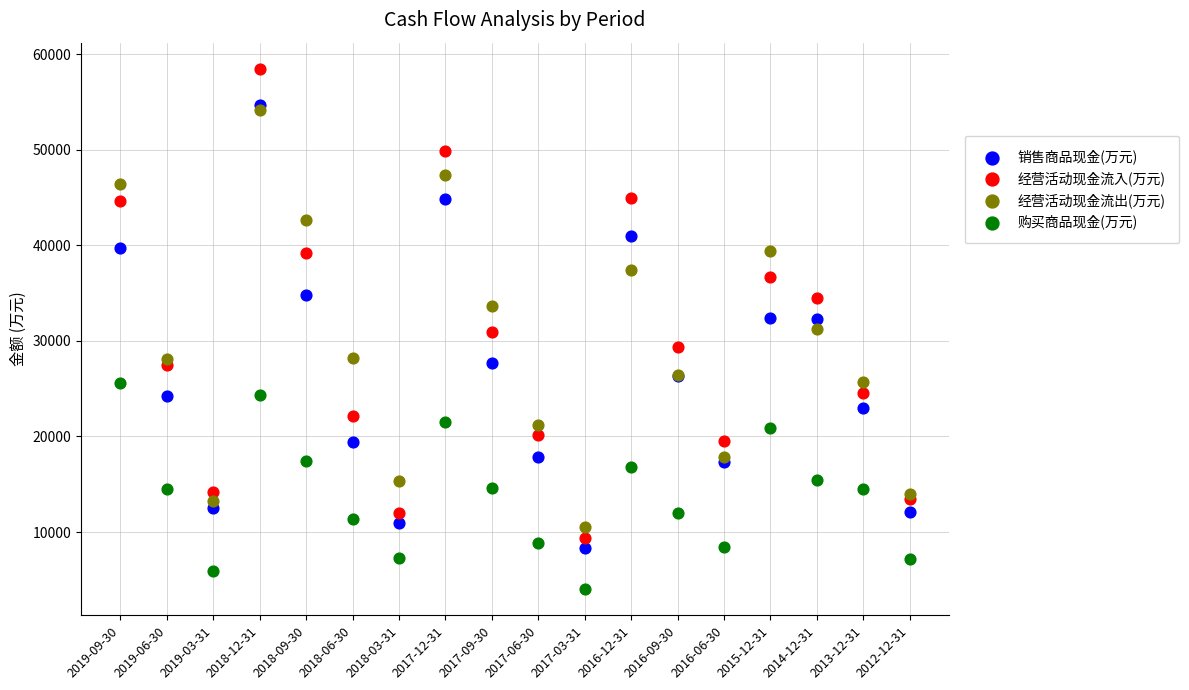

What are all the series names shown in the legend?

销售商品现金(万元), 经营活动现金流入(万元), 经营活动现金流出(万元), 购买商品现金(万元)